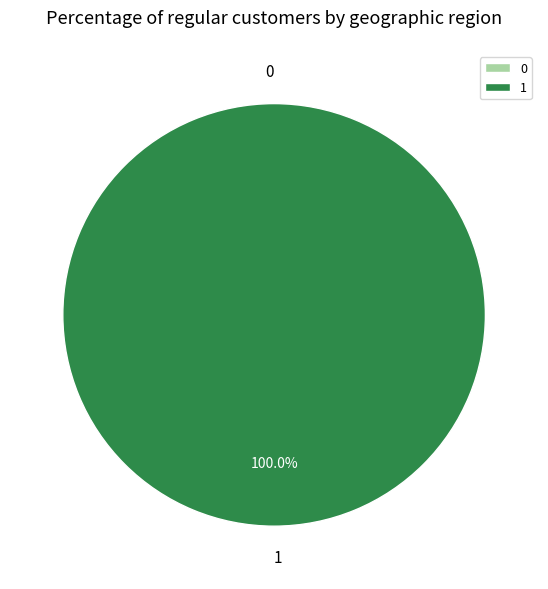

Does any single category account for the majority?

Yes